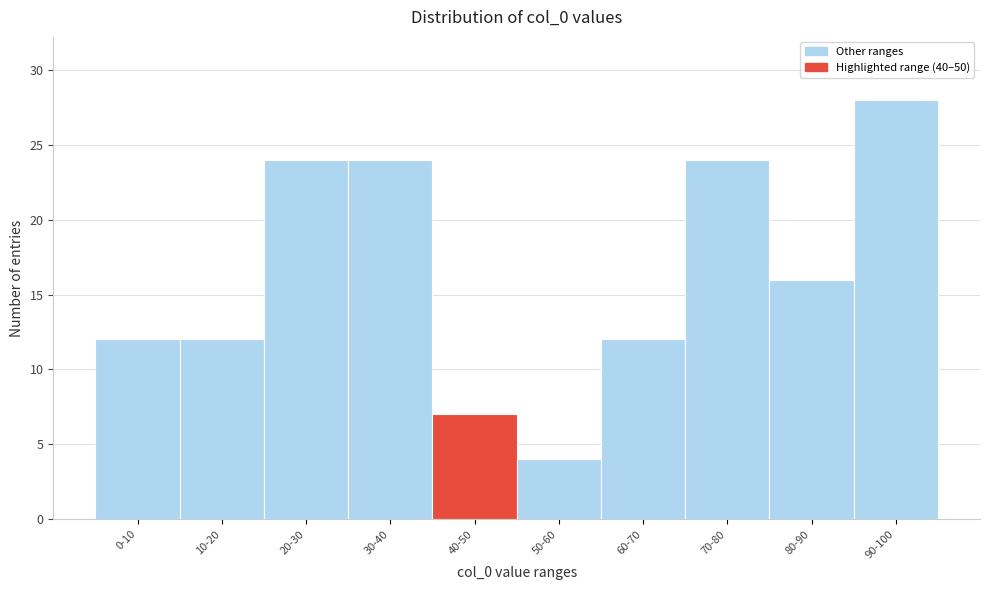

Reading right to left, transcribe all the data shown in this chart.

28	16	24	12	4	7	24	24	12	12